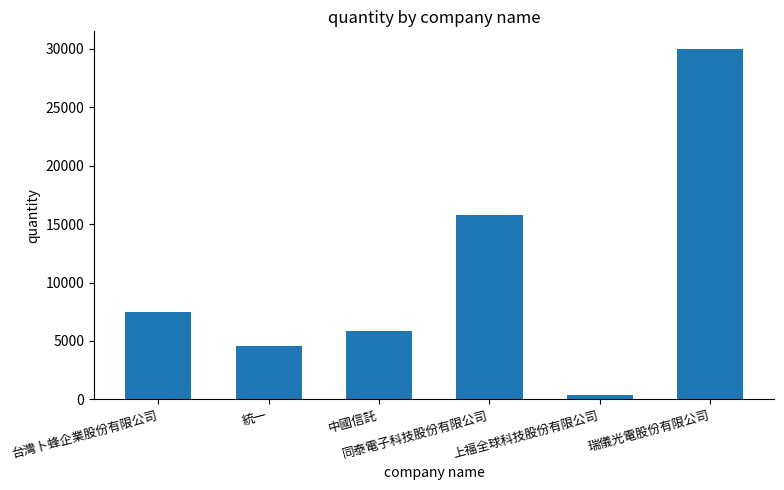

Reading left to right, transcribe all the data shown in this chart.

7508	4584	5849	15760	331	30000